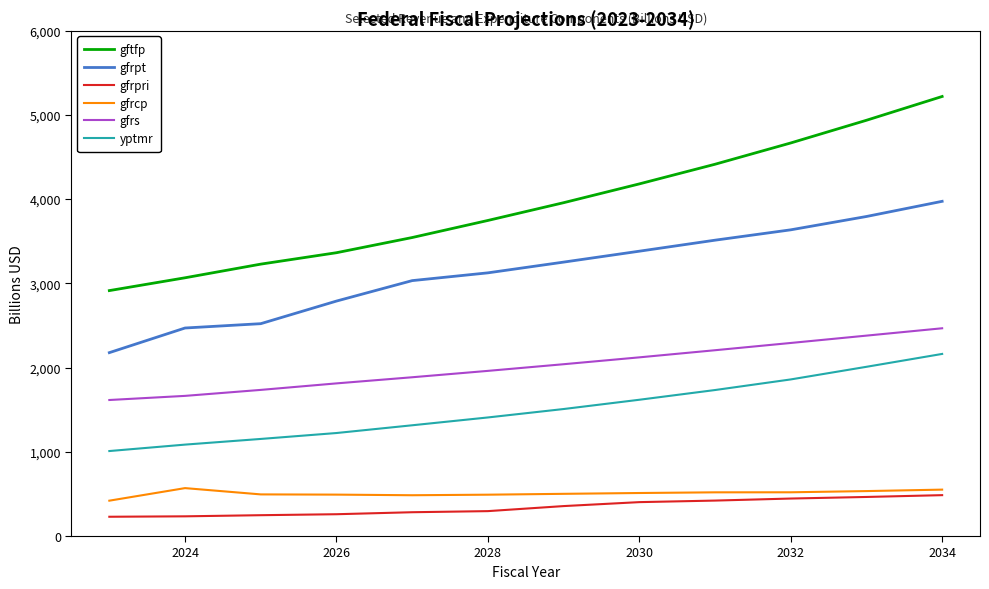

Which series has the largest total across all categories?

gftfp